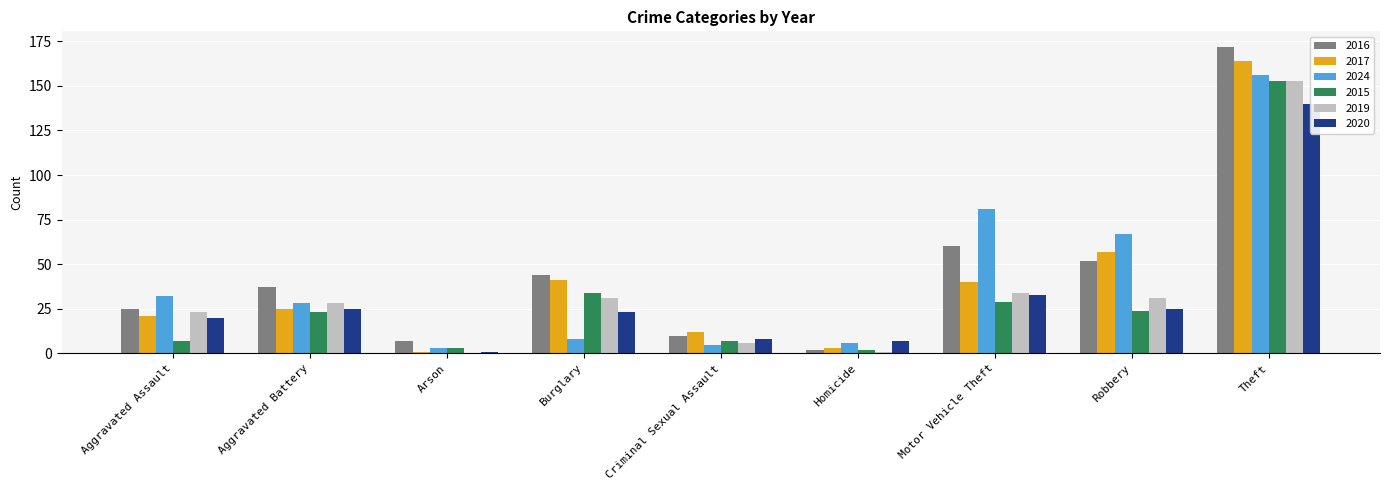

What position from the right is Burglary?

6